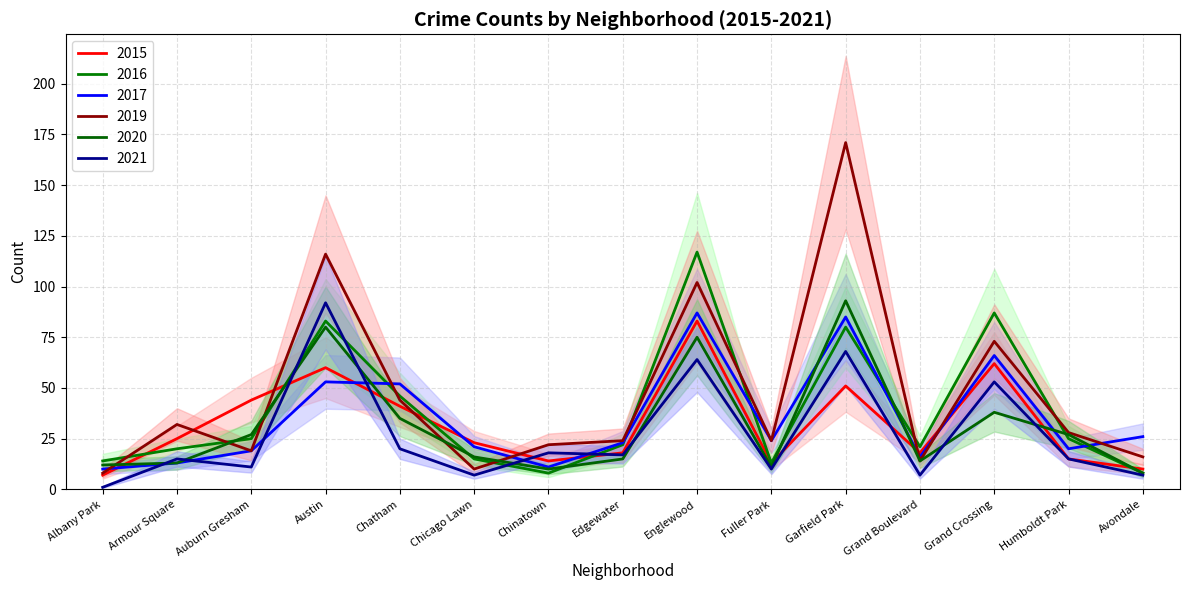

Is it true that 2017 equals 14 at Austin?

False